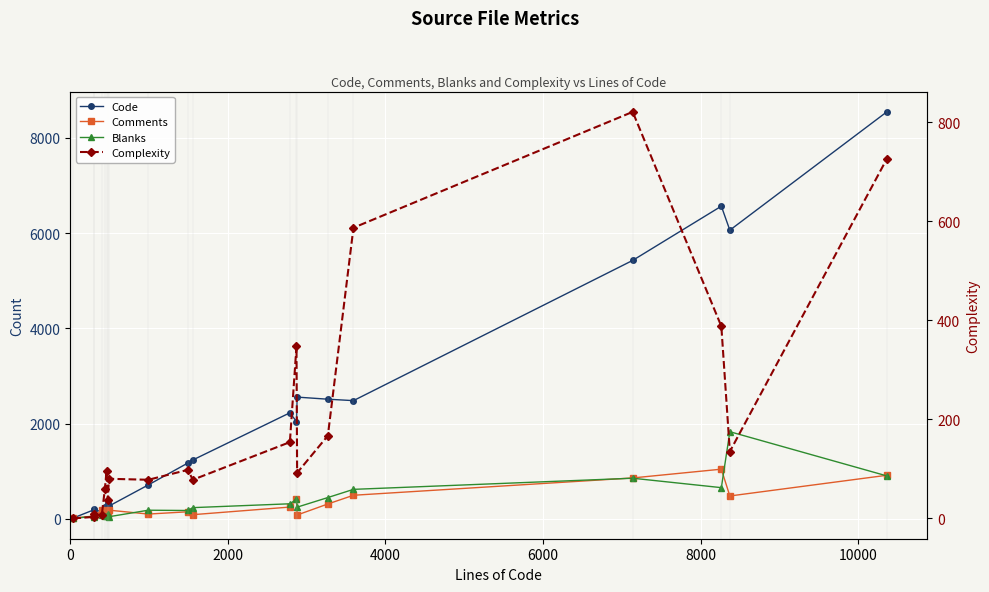

How many interior local valleys does the Code series have?

5